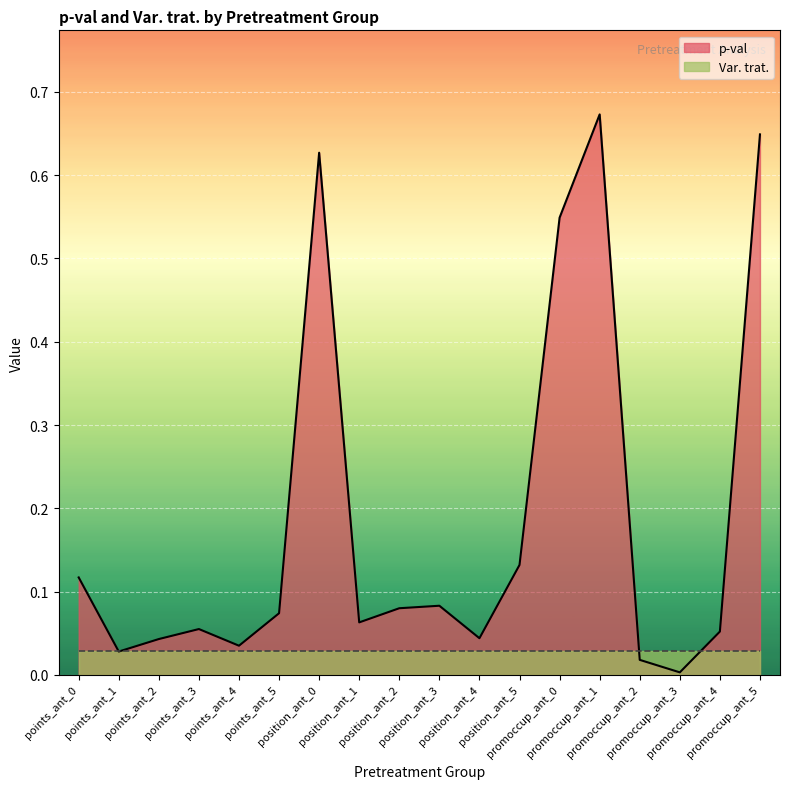

What position from the left is points_ant_3?

4